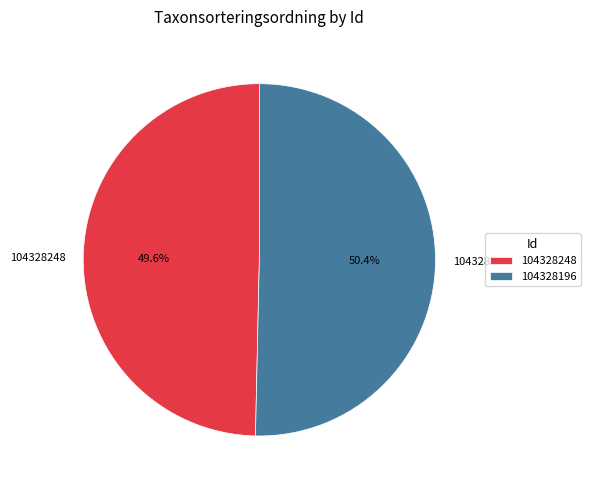

What percentage do 104328248 and 104328196 together represent?

100.0%